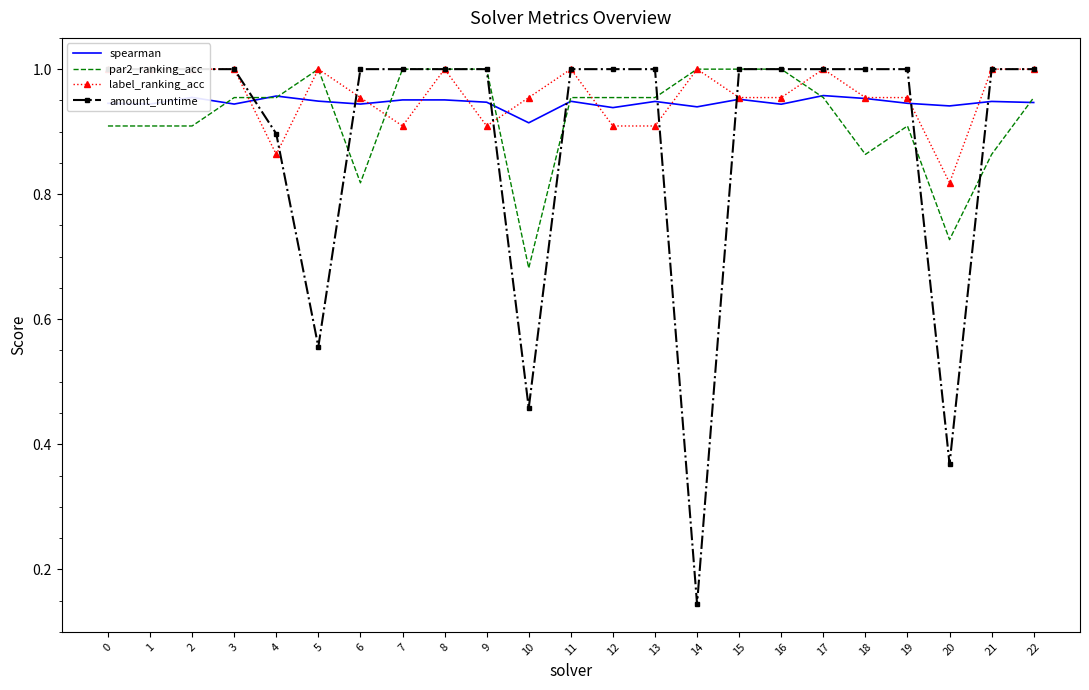

Reading right to left, extract all data points from this chart.

spearman: 0.9	0.9	0.9	0.9	1.0	1.0	0.9	1.0	0.9	0.9	0.9	0.9	0.9	0.9	1.0	1.0	0.9	0.9	1.0	0.9	1.0	0.9	0.9
par2_ranking_acc: 1.0	0.9	0.7	0.9	0.9	1.0	1.0	1.0	1.0	1.0	1.0	1.0	0.7	1.0	1.0	1.0	0.8	1.0	1.0	1.0	0.9	0.9	0.9
label_ranking_acc: 1.0	1.0	0.8	1.0	1.0	1.0	1.0	1.0	1.0	0.9	0.9	1.0	1.0	0.9	1.0	0.9	1.0	1.0	0.9	1.0	1.0	1.0	1.0
amount_runtime: 1.0	1.0	0.4	1.0	1.0	1.0	1.0	1.0	0.1	1.0	1.0	1.0	0.5	1.0	1.0	1.0	1.0	0.6	0.9	1.0	1.0	1.0	1.0